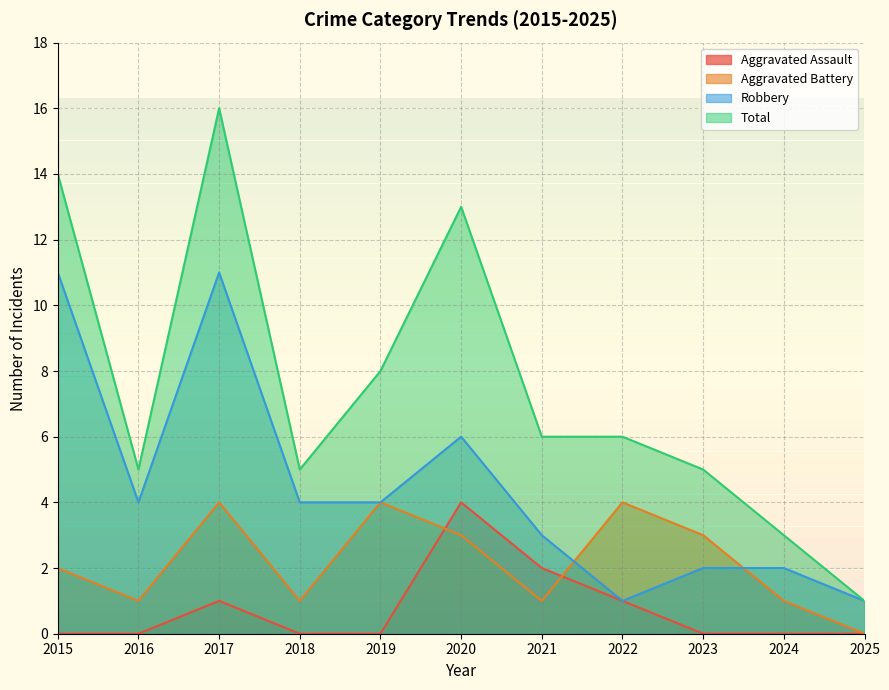

What is the difference between the Robbery values at 2017 and 2018?

7